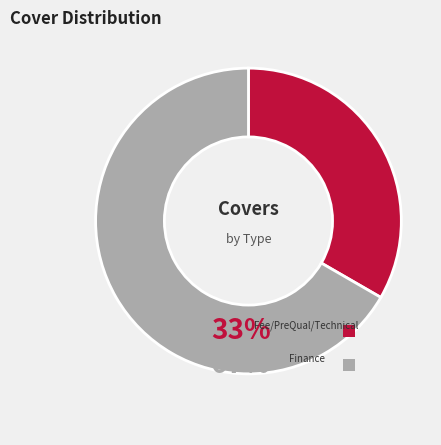

Is it true that Finance is 81% of the pie?

False